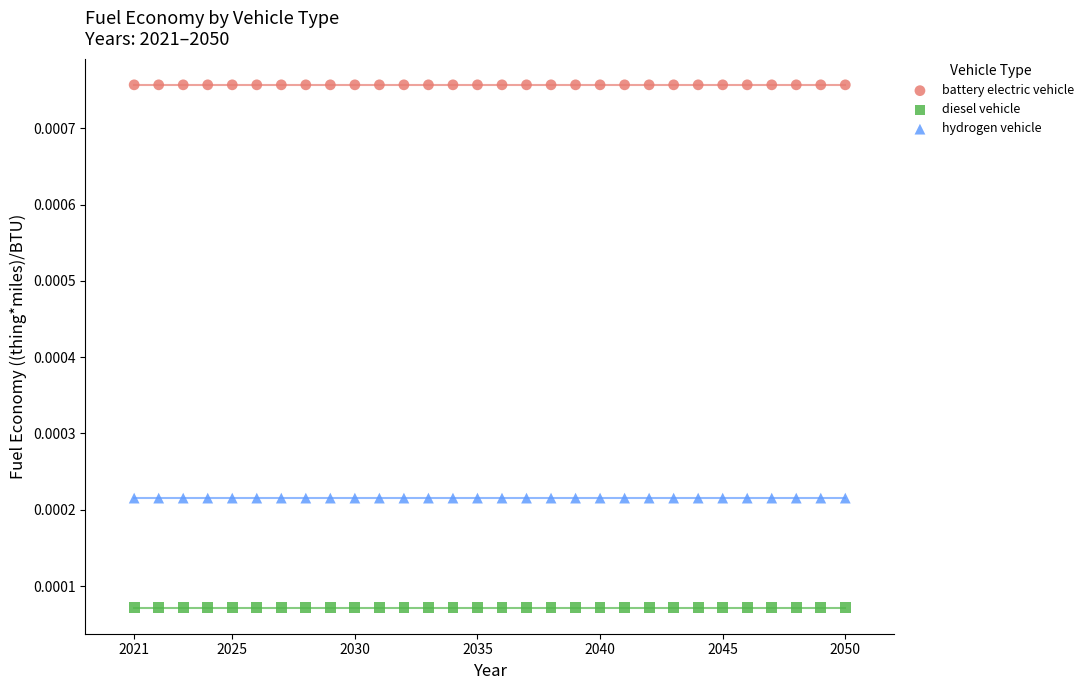

Which series reaches the minimum Y coordinate?

diesel vehicle